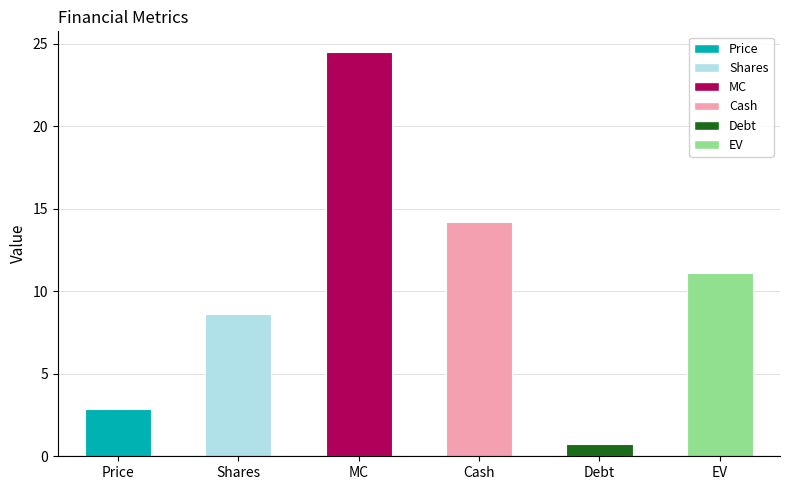

Approximately how many times larger is the value at Debt compared to Shares?

0.1